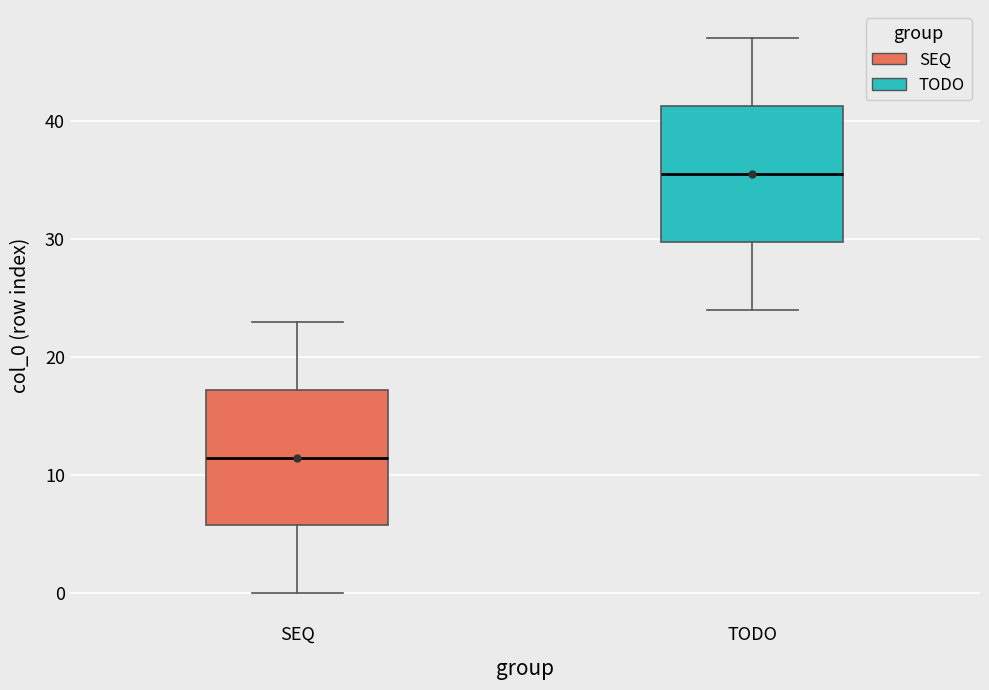

Reading left to right, transcribe this box plot: for each box, give where its median line is, the range the box spans, and where its two whiskers end, as read against the y-axis. The values are not printed on the chart, so give them approximately, as read against the axis.

SEQ: median 12, box 6 to 17, whiskers 0 to 23
TODO: median 36, box 30 to 41, whiskers 24 to 47